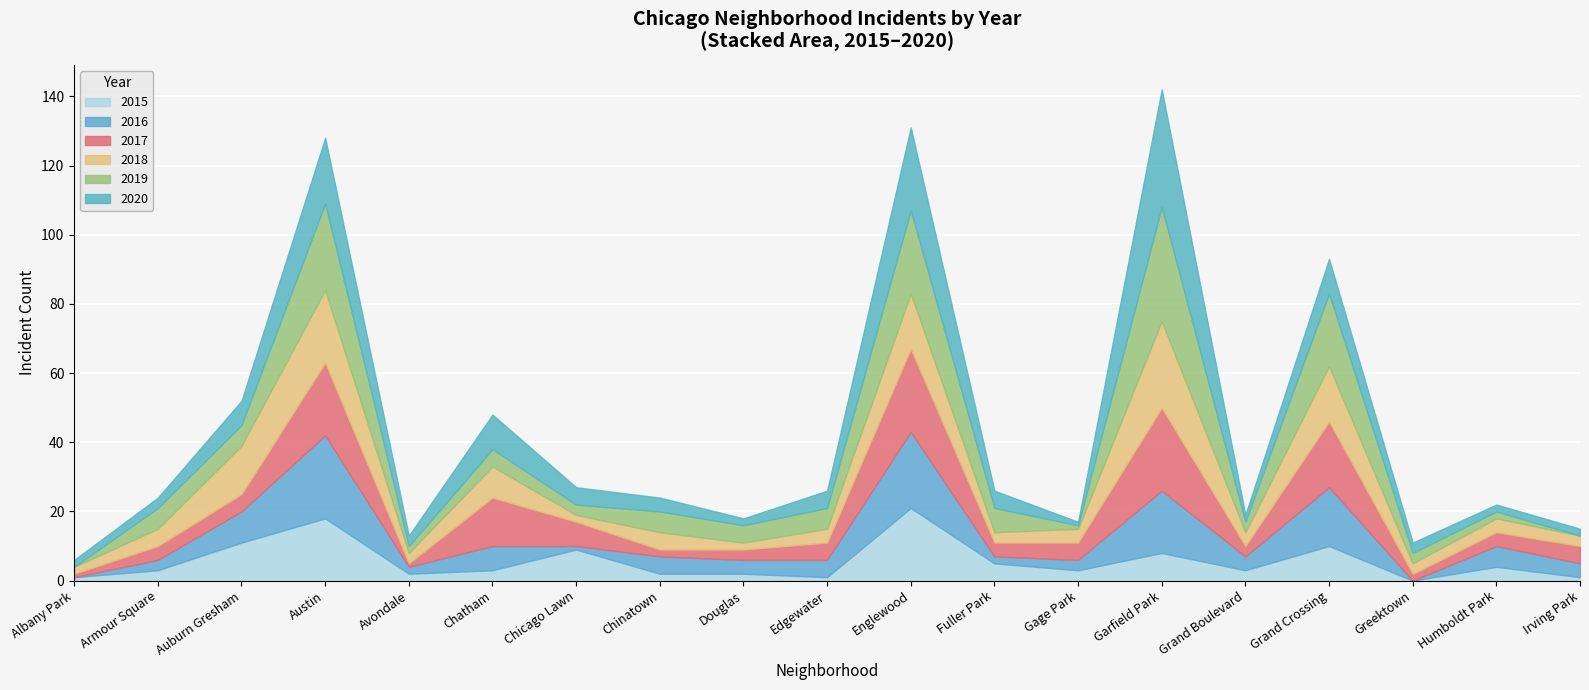

How many intersections are there between 2019 and 2015?

8